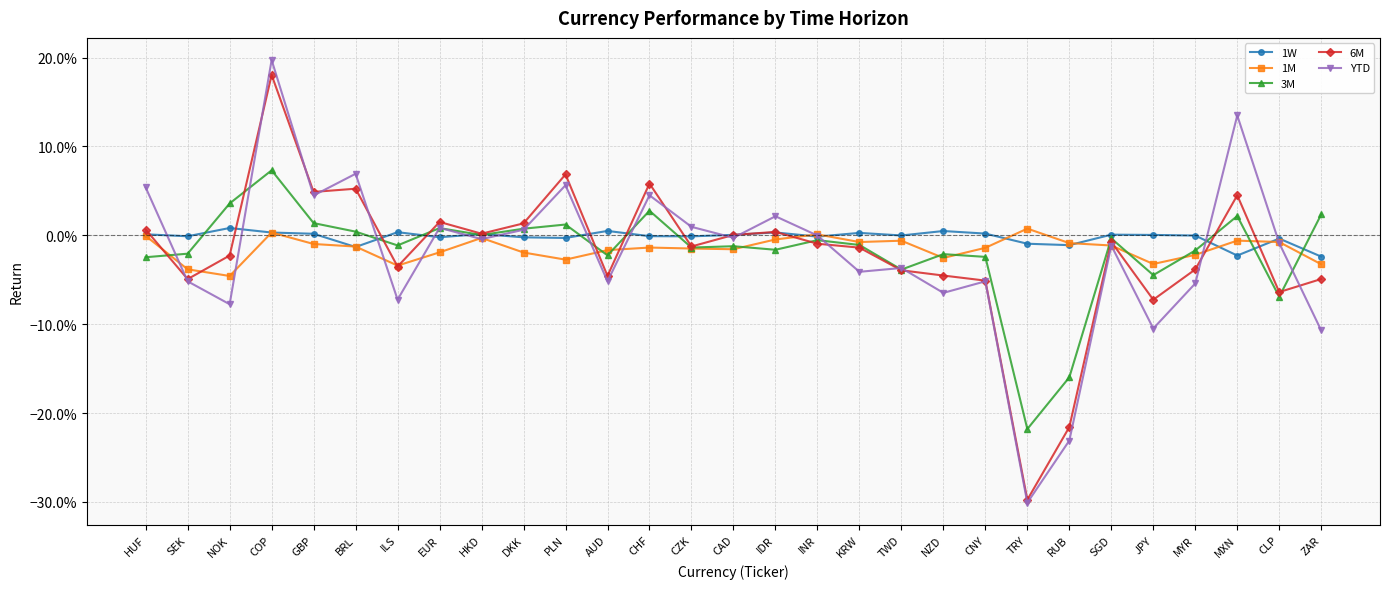

What are all the series names shown in the legend?

1W, 1M, 3M, 6M, YTD